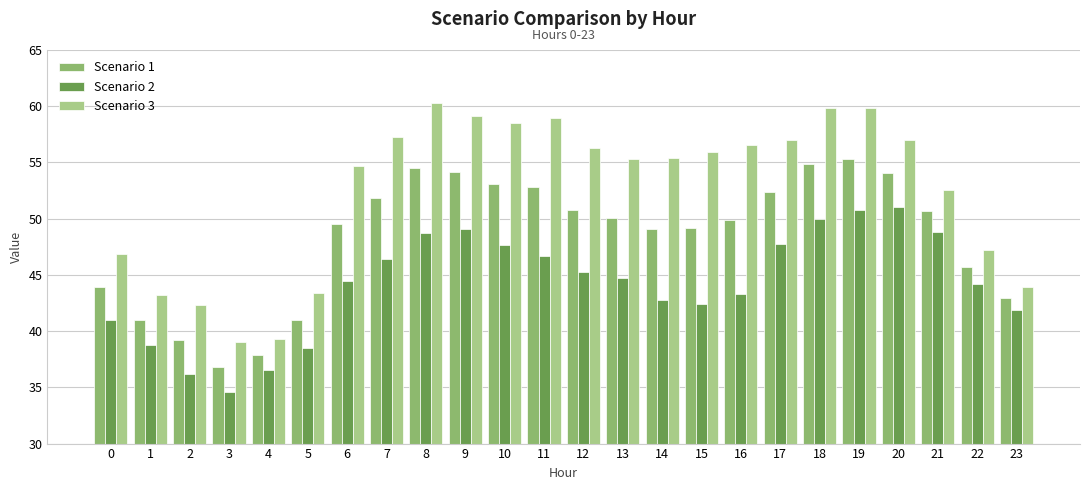

At which label is Scenario 2 closest to 42?

23